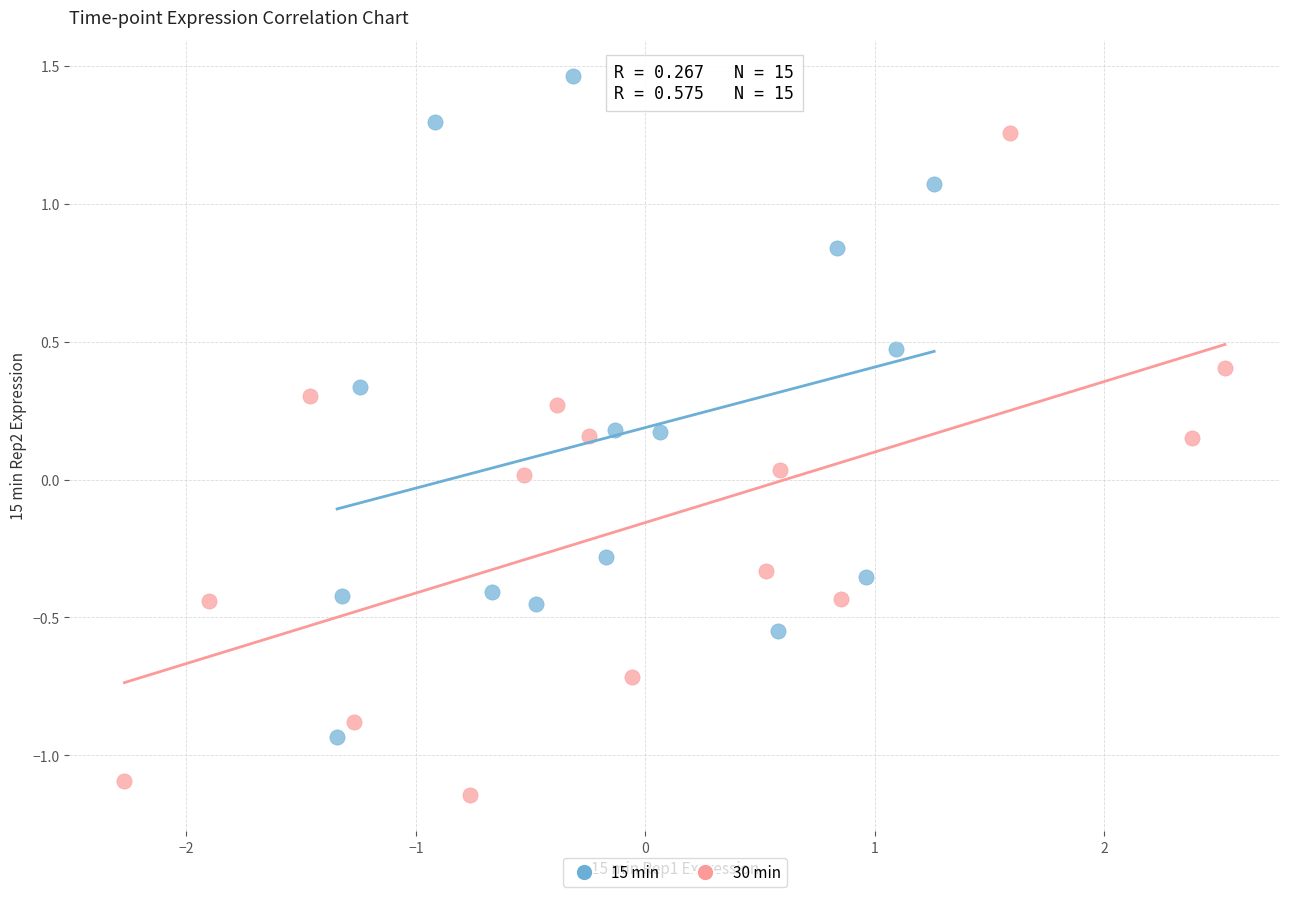

What are all the series names shown in the legend?

15 min, 30 min